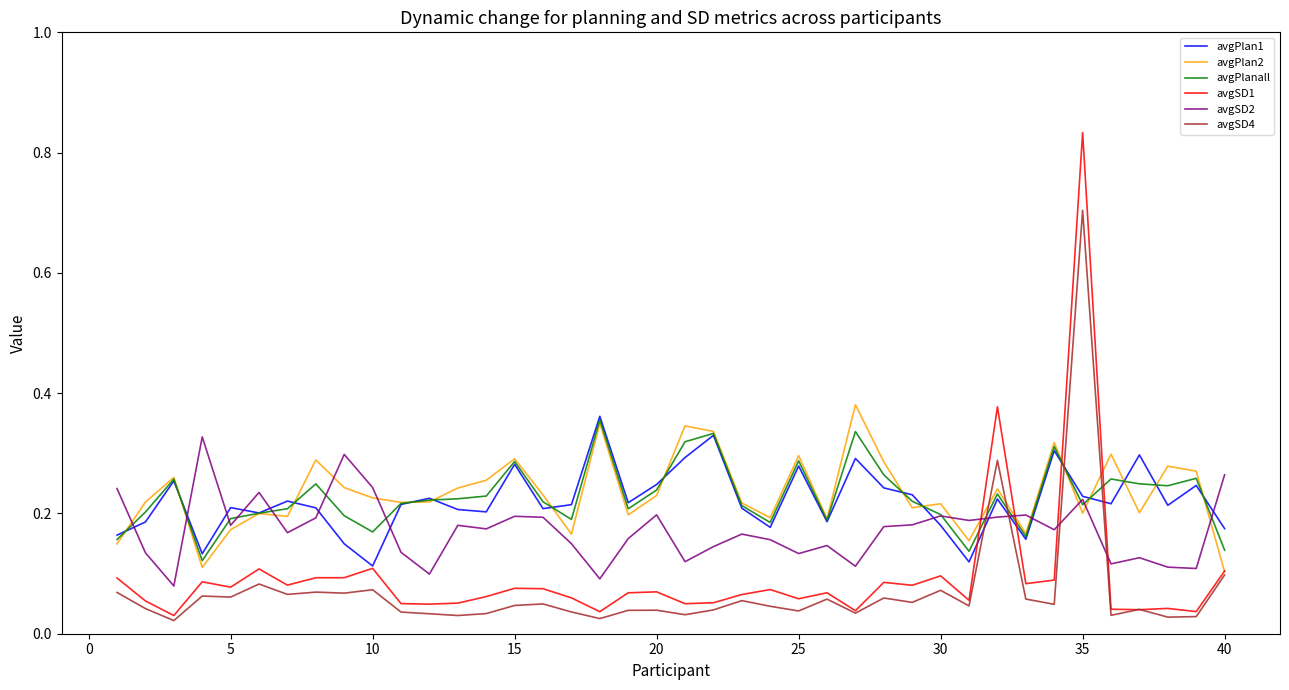

What is the maximum value for avgSD4?

0.7